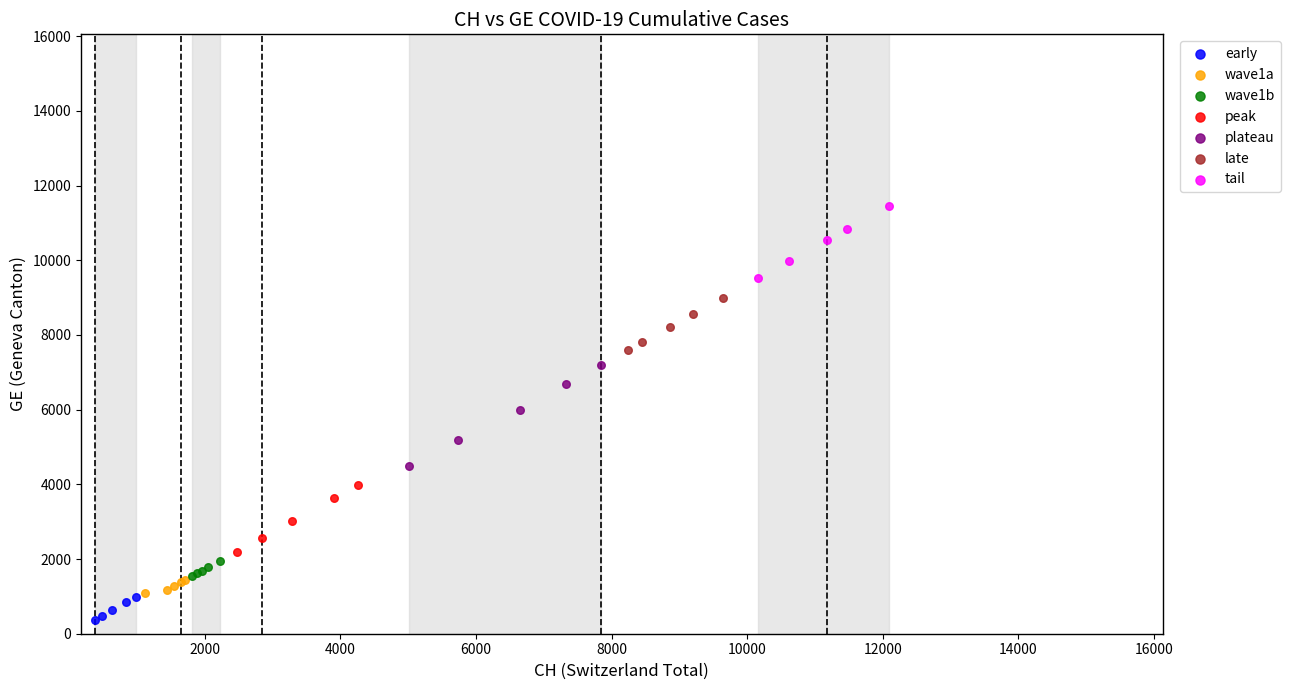

What are all the series names shown in the legend?

early, wave1a, wave1b, peak, plateau, late, tail